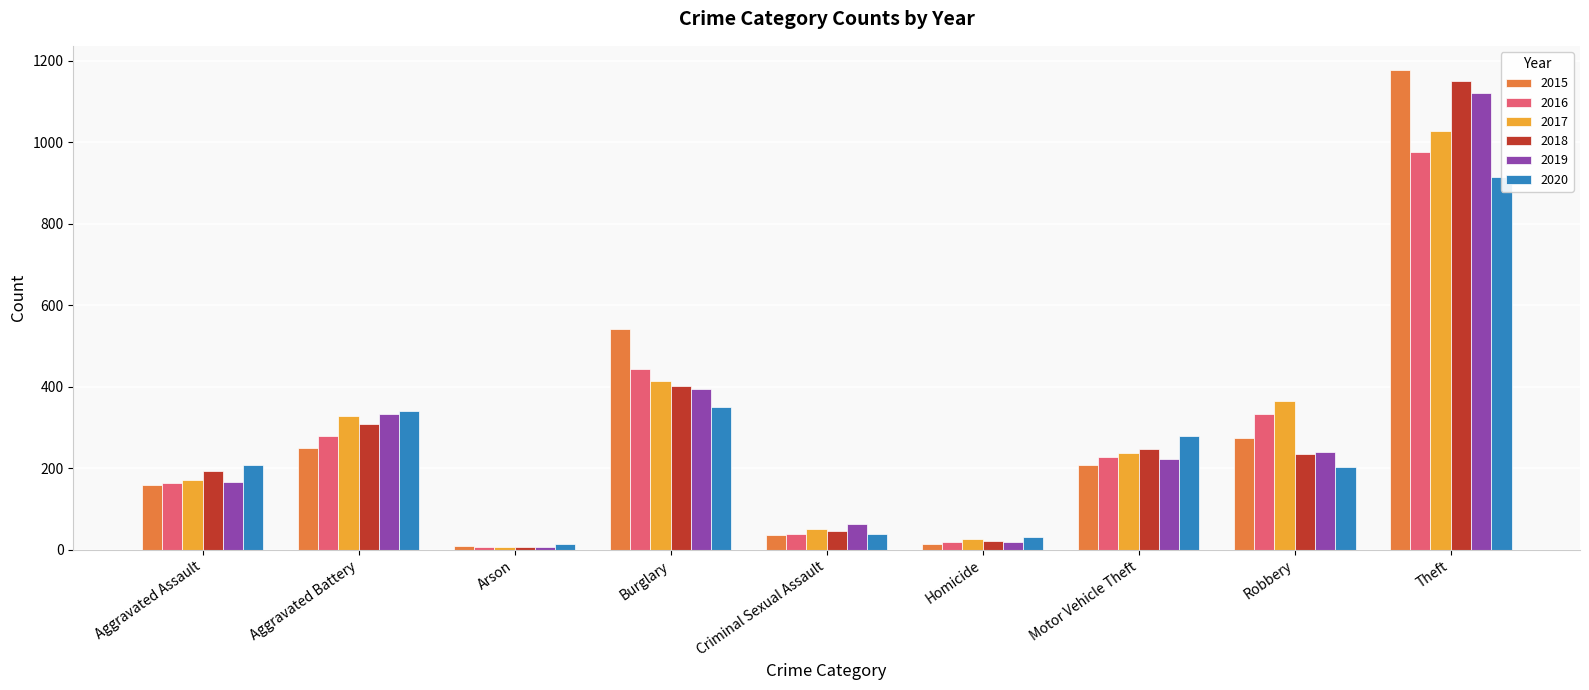

Where is 2019 nearest to the value 564?

Burglary